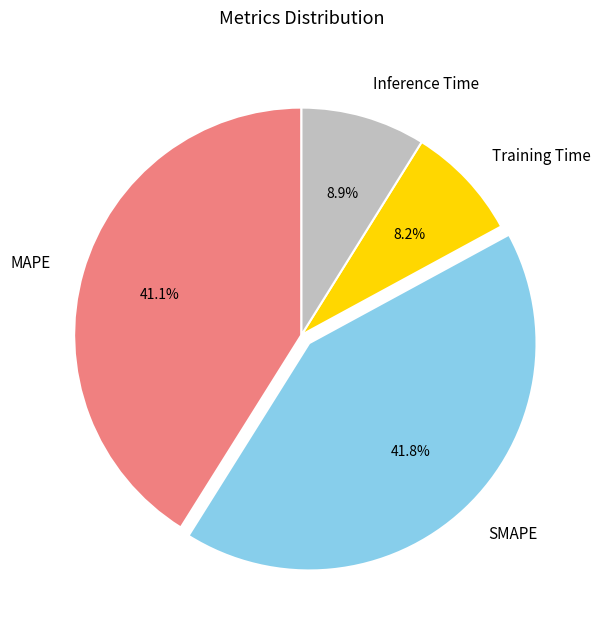

What is the ratio of the value at Inference Time to the value at MAPE?

0.2